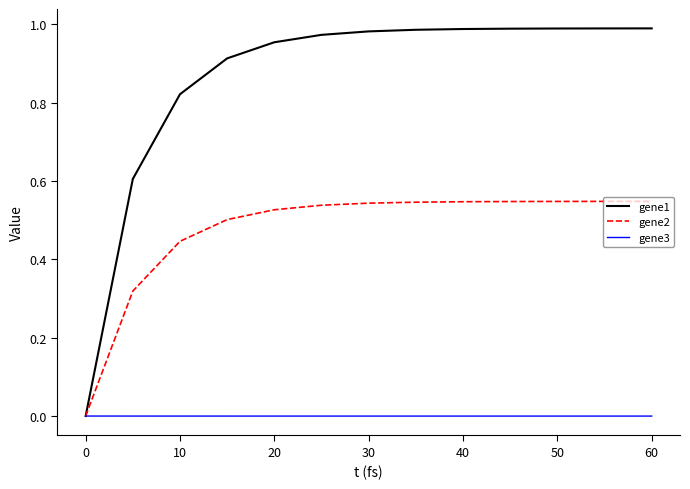

Which series has the largest total across all categories?

gene1